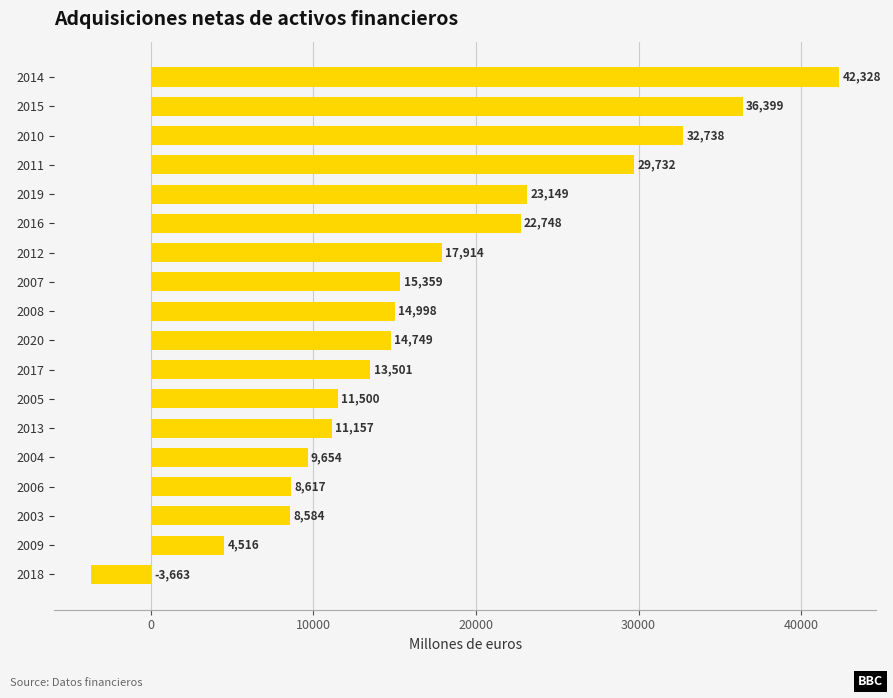

True or false: the data shows 13501 at 2017.

True